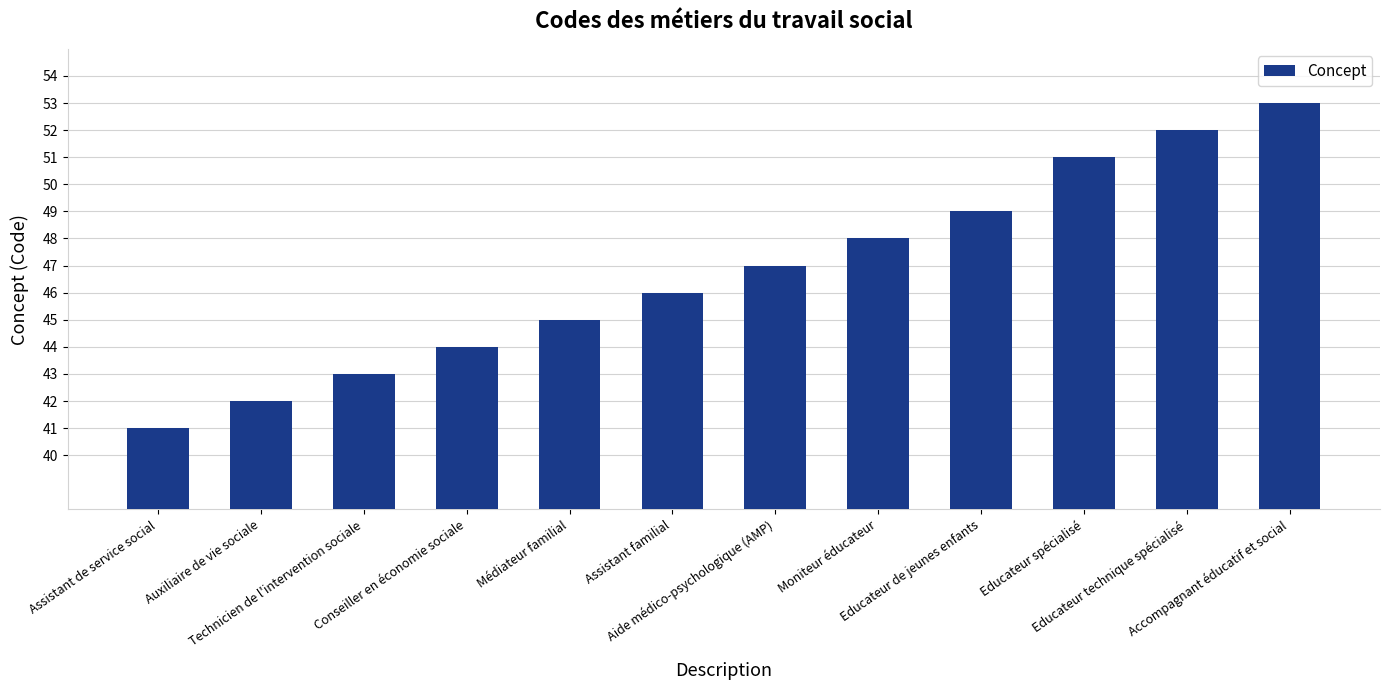

Are the bars grouped side by side (vs. stacked)?

No